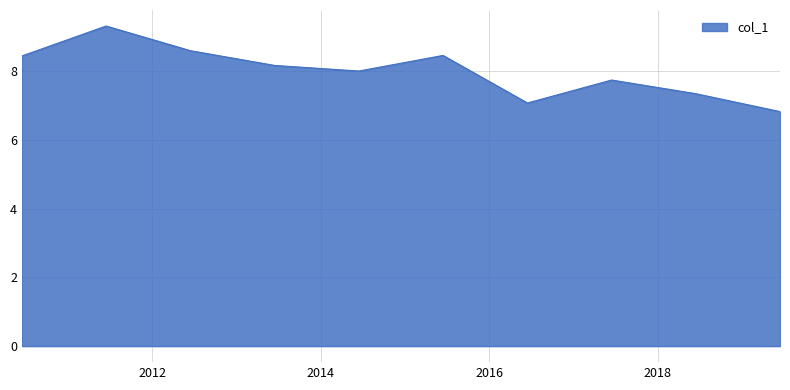

What is the difference between the maximum and minimum values?

2.5